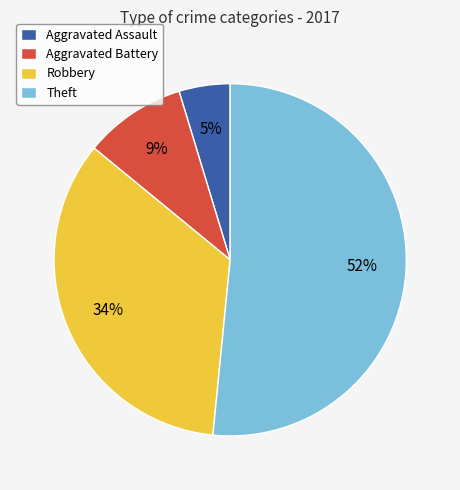

Does Aggravated Battery represent more than half of the total?

No